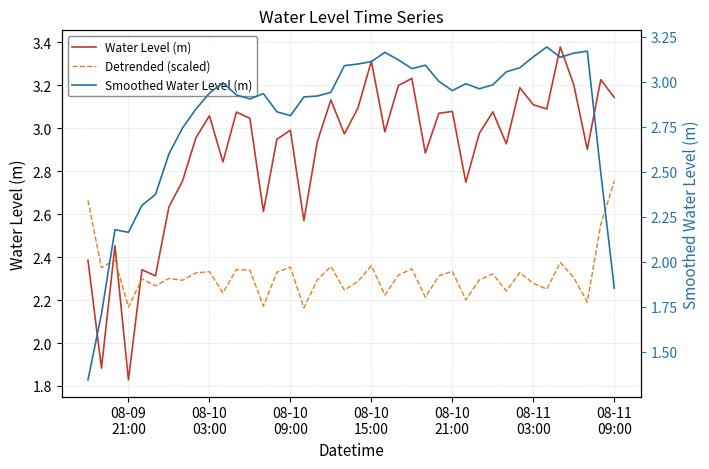

True or false: Water Level (m) has a value of 1.8 at 28.

False